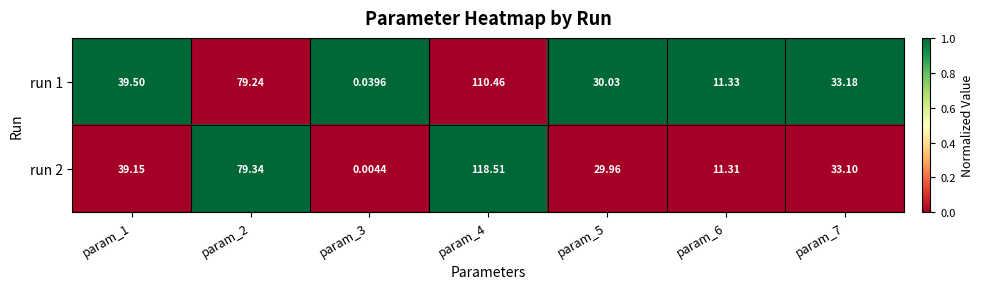

Is the value of run 1 at param_6 greater than the value of run 2 at param_6?

Yes